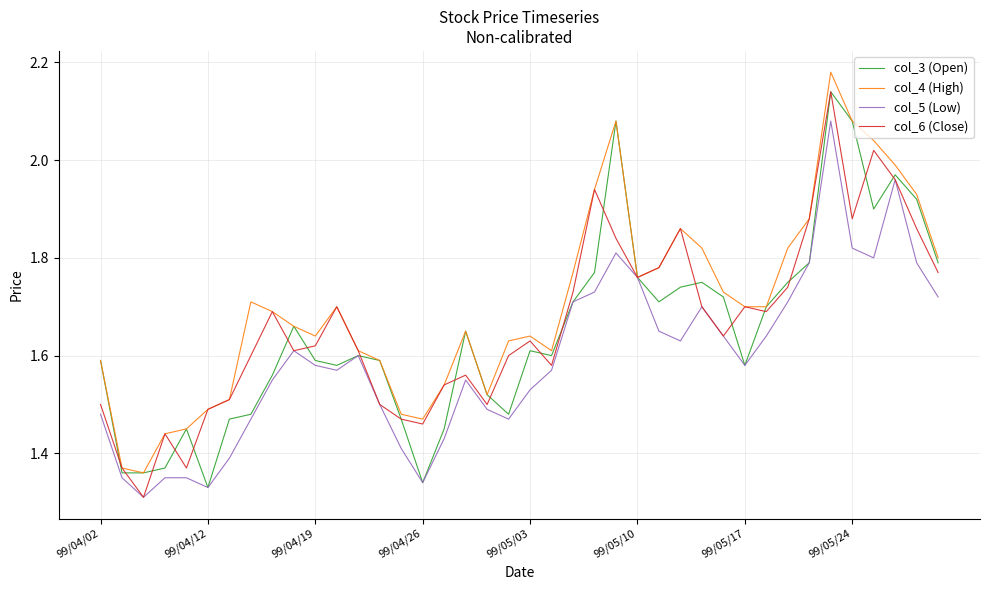

Which series has the largest total across all categories?

col_4 (High)